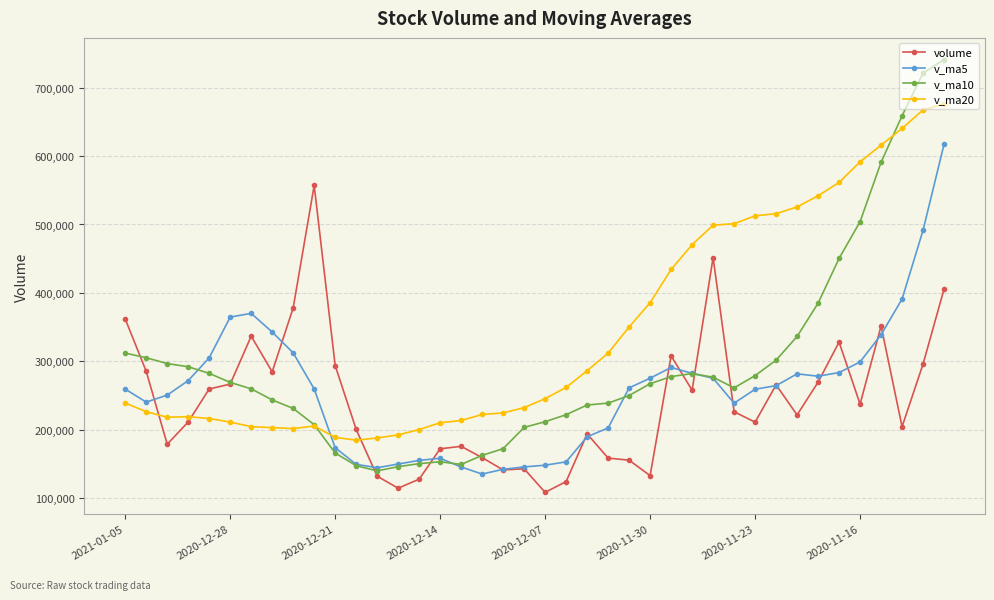

After their last crossing, which series has the higher values: volume or v_ma20?

v_ma20